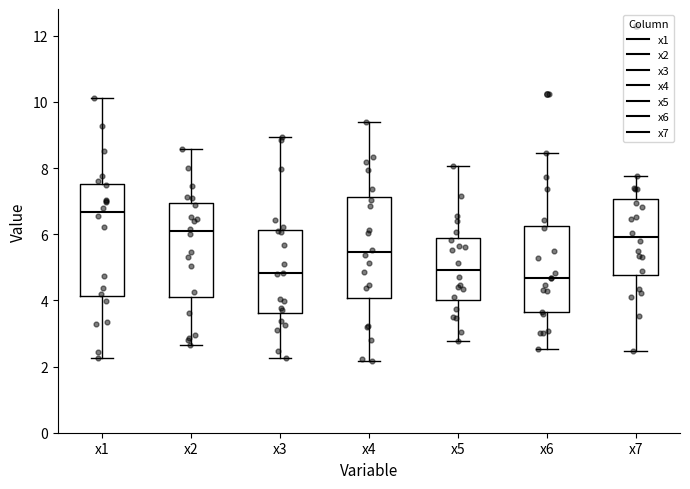

Reading left to right, read every box against the y-axis: the position of its median line, the range the box covers, and the ends of its whiskers. The values are not printed on the chart, so give them approximately, as read against the axis.

x1: median 6.6, box 4.2 to 7.6, whiskers 2.2 to 10.2
x2: median 6.0, box 4.0 to 7.0, whiskers 2.6 to 8.6
x3: median 4.8, box 3.6 to 6.2, whiskers 2.2 to 9.0
x4: median 5.4, box 4.0 to 7.2, whiskers 2.2 to 9.4
x5: median 5.0, box 4.0 to 5.8, whiskers 2.8 to 8.0
x6: median 4.6, box 3.6 to 6.2, whiskers 2.6 to 8.4
x7: median 6.0, box 4.8 to 7.0, whiskers 2.4 to 7.8